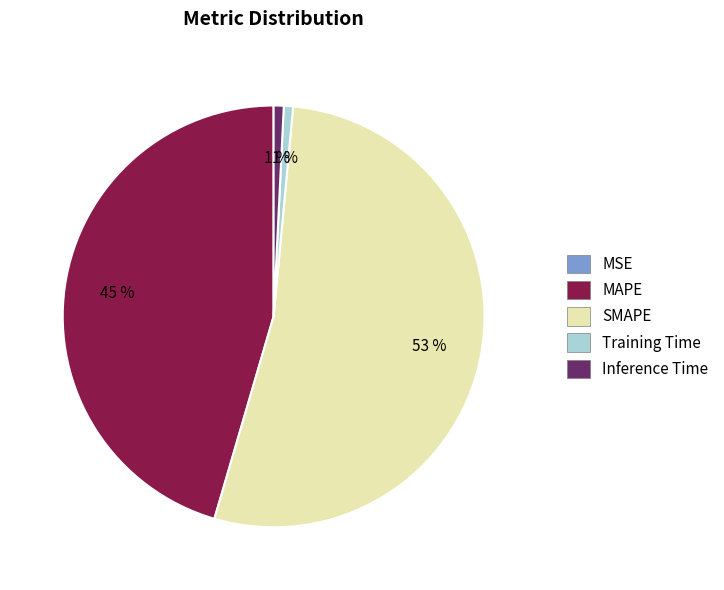

Which category has the biggest portion of the pie?

SMAPE